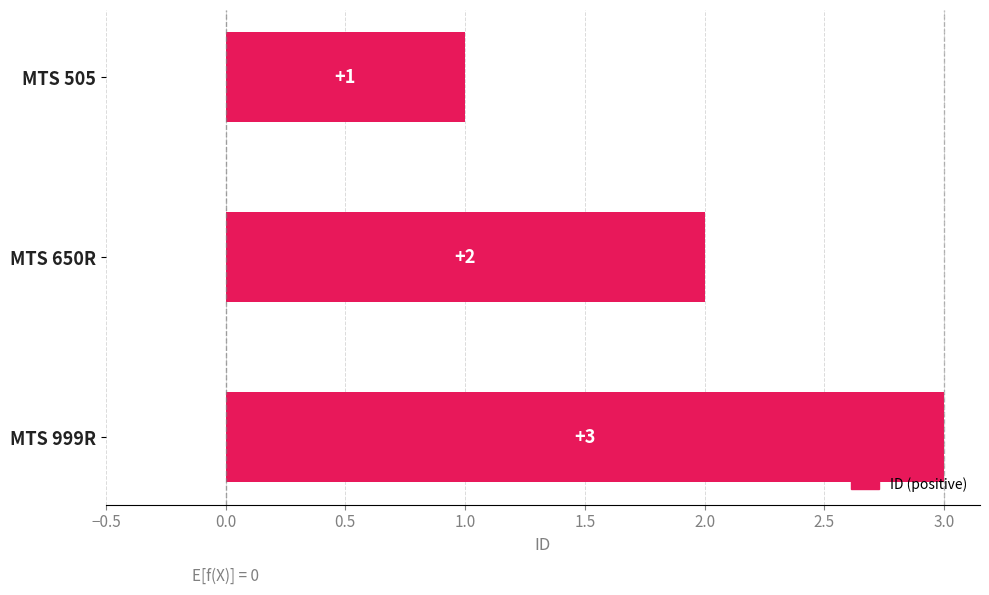

What is the minimum value shown in the chart?

1